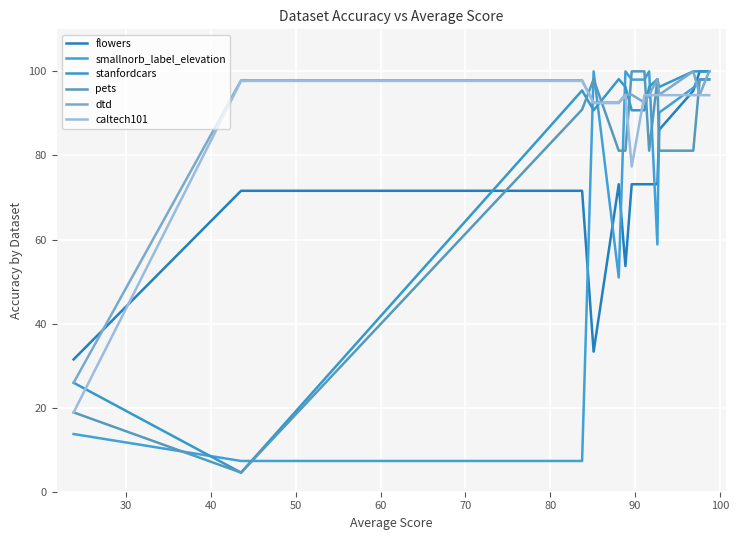

What is the value of the smallnorb_label_elevation point at the 13th from the left?

96.1